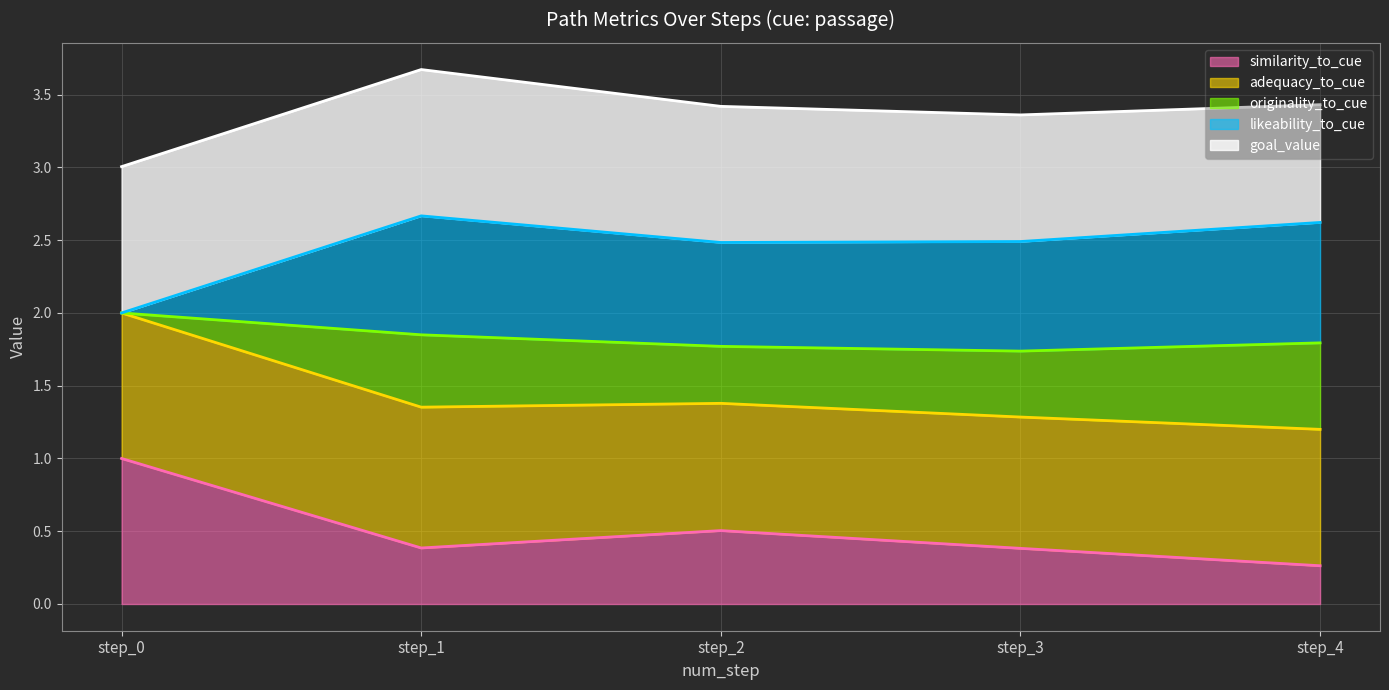

The value of likeability_to_cue at step_2 is 3.3. True or false?

False